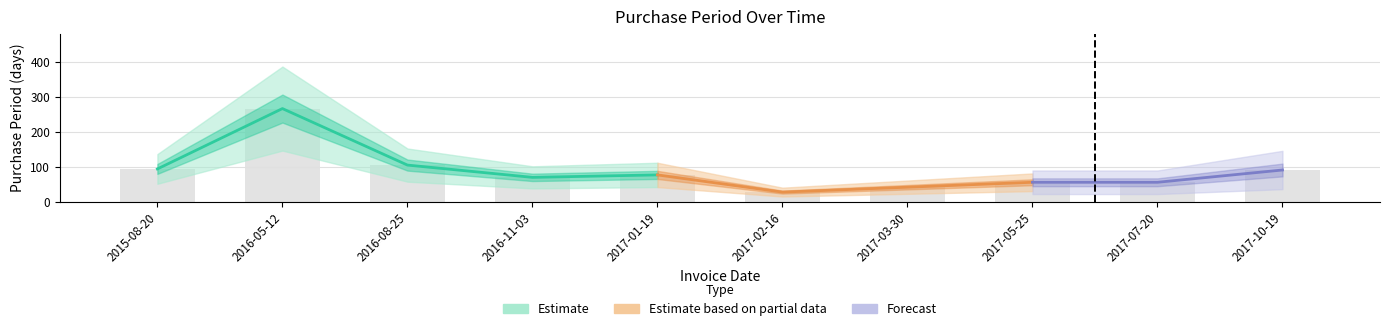

Are the bars horizontal?

No